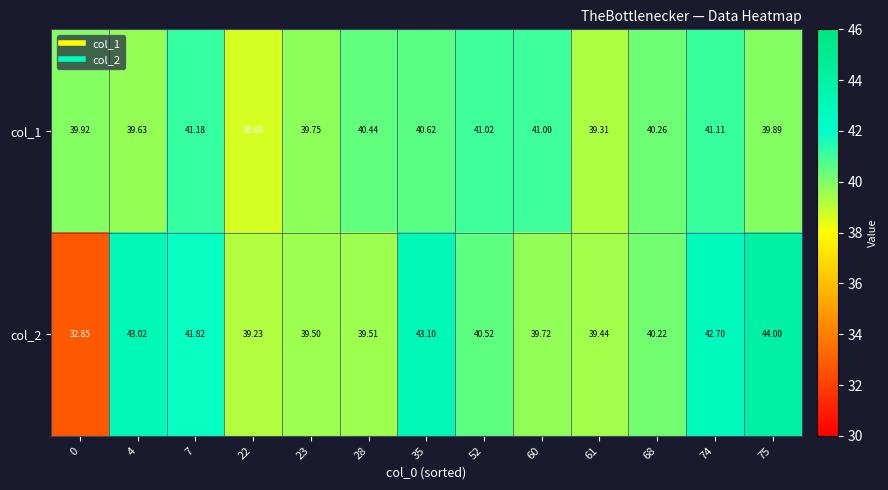

Is the value of col_1 at 68 greater than the value of col_2 at 22?

Yes